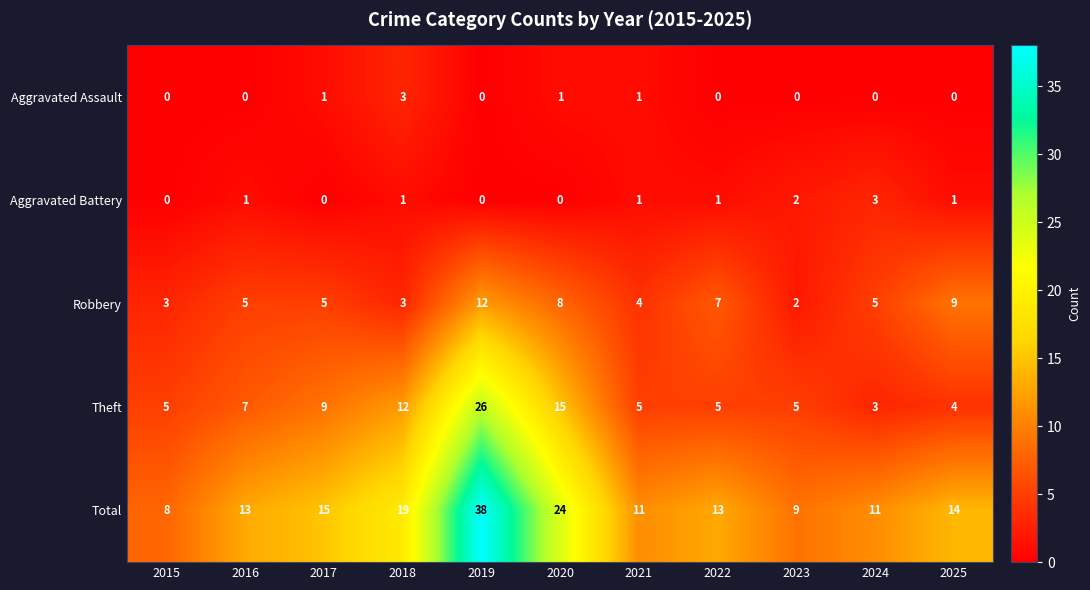

What is the total value across all series at 2018?

38